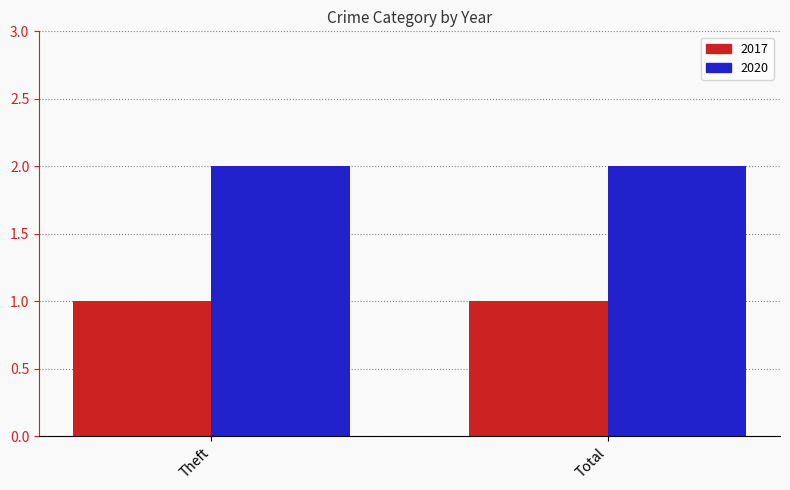

What position from the right is Theft?

2